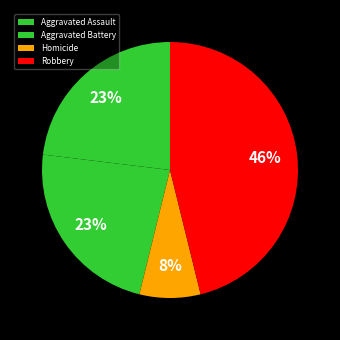

Does any single category account for the majority?

No